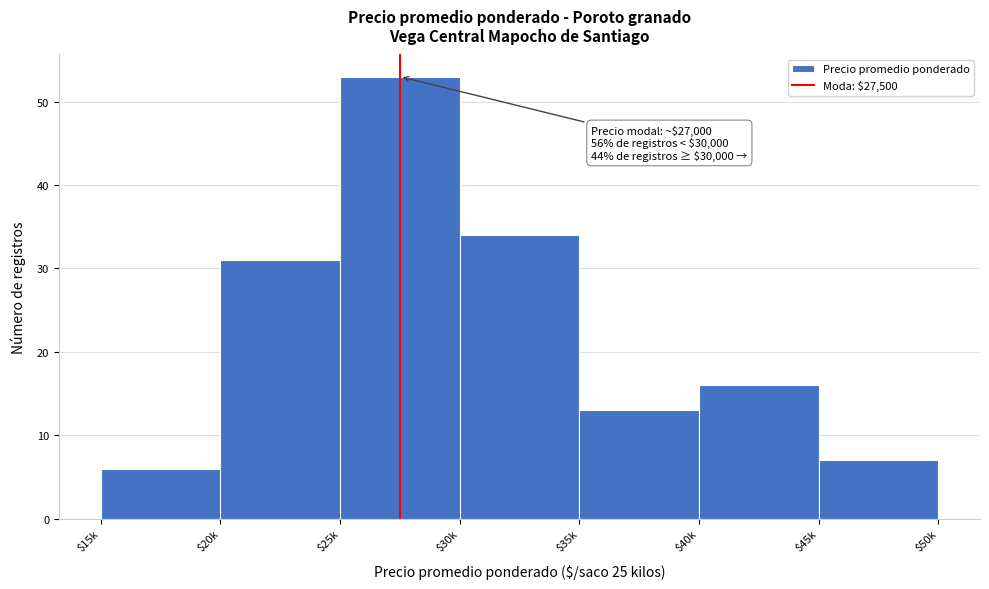

Reading left to right, list all the values displayed in this chart.

6	31	53	34	13	16	7